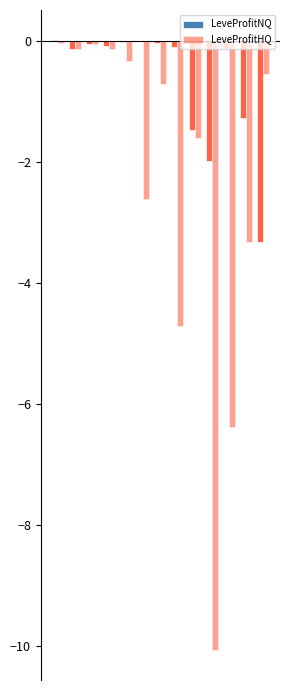

Are the bars horizontal?

No